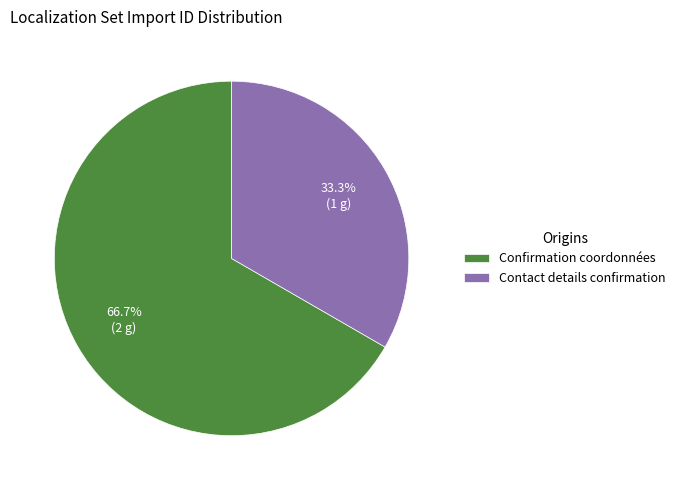

To the nearest percent, what is the difference between the Contact details confirmation and Confirmation coordonnées slice percentages?

33%